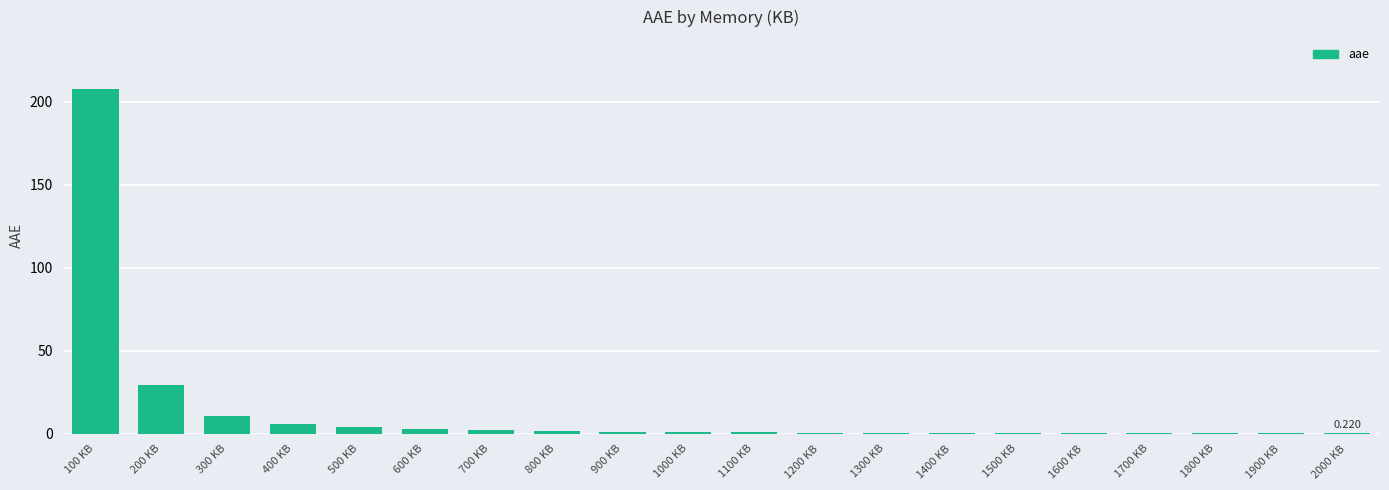

Which label corresponds to the smallest value in the chart?

2000 KB